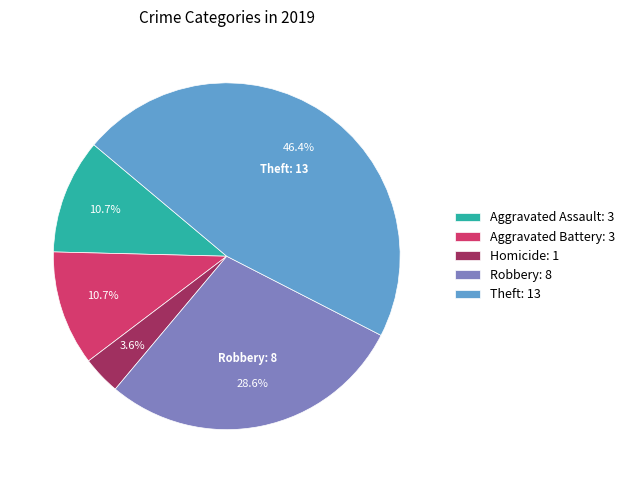

Is there any slice that represents more than half of the pie?

No